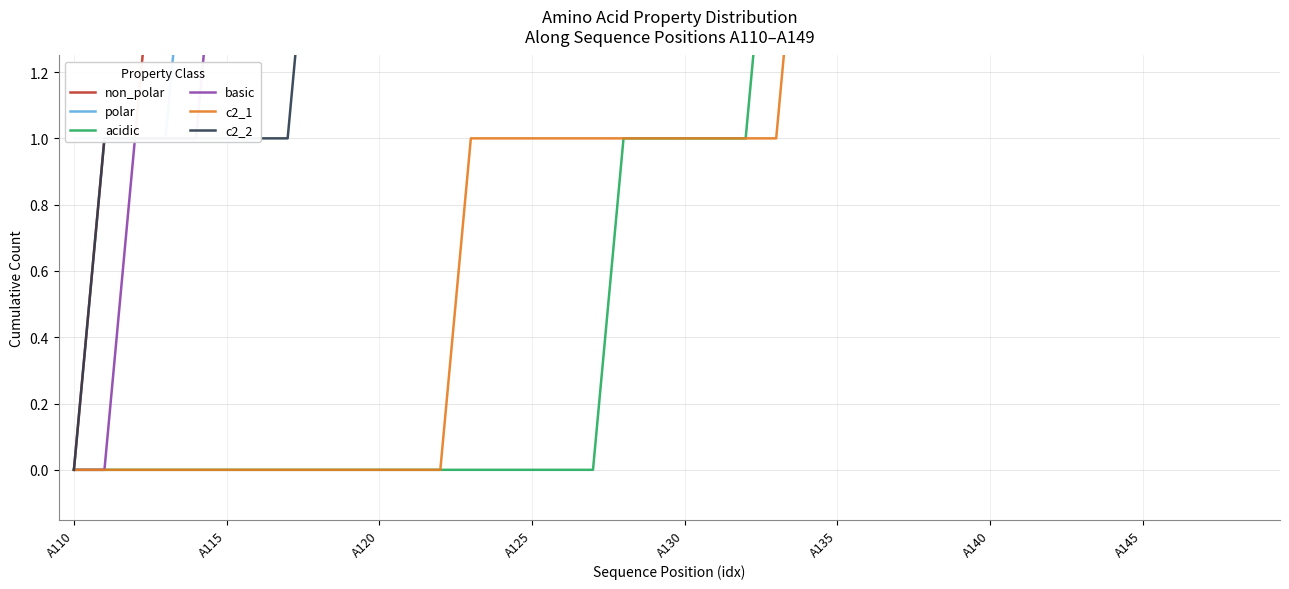

Where is polar nearest to the value 6?

14